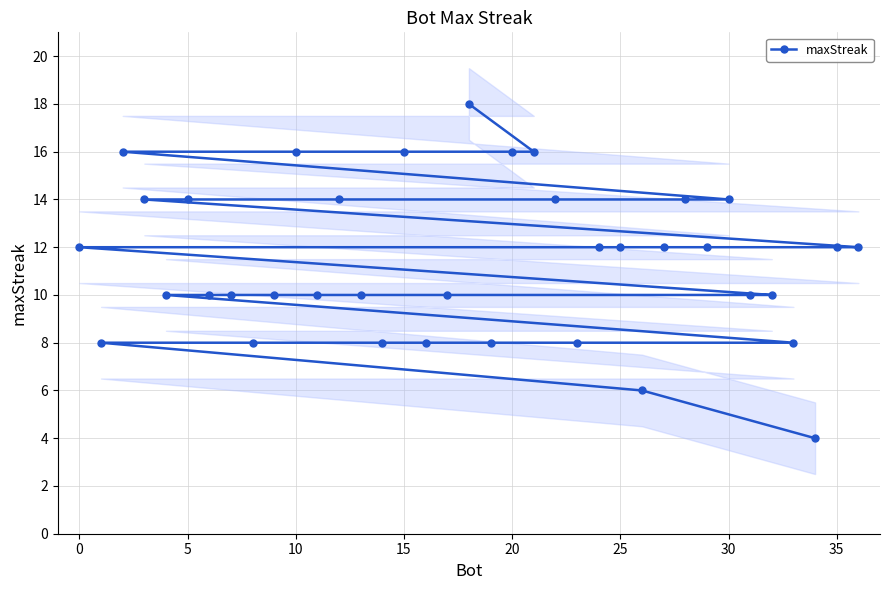

What is the value of the 14th point from the left?

12